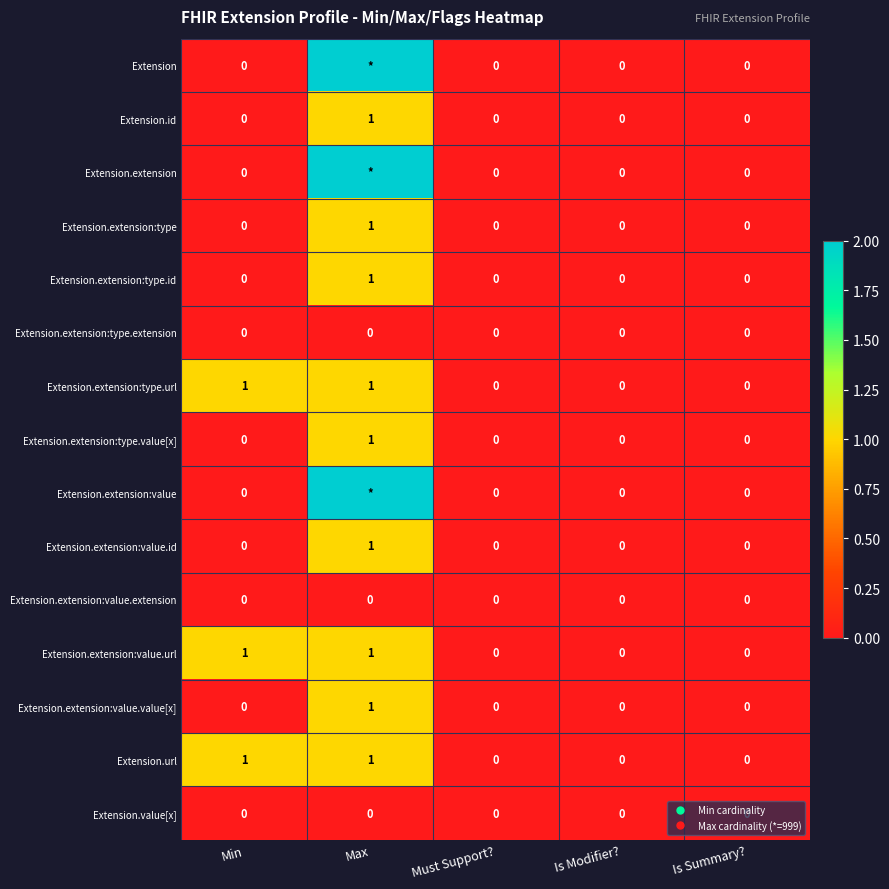

Rank the series at Is Modifier? from highest to lowest value.

Extension, Extension.id, Extension.extension, Extension.extension:type, Extension.extension:type.id, Extension.extension:type.extension, Extension.extension:type.url, Extension.extension:type.value[x], Extension.extension:value, Extension.extension:value.id, Extension.extension:value.extension, Extension.extension:value.url, Extension.extension:value.value[x], Extension.url, Extension.value[x]